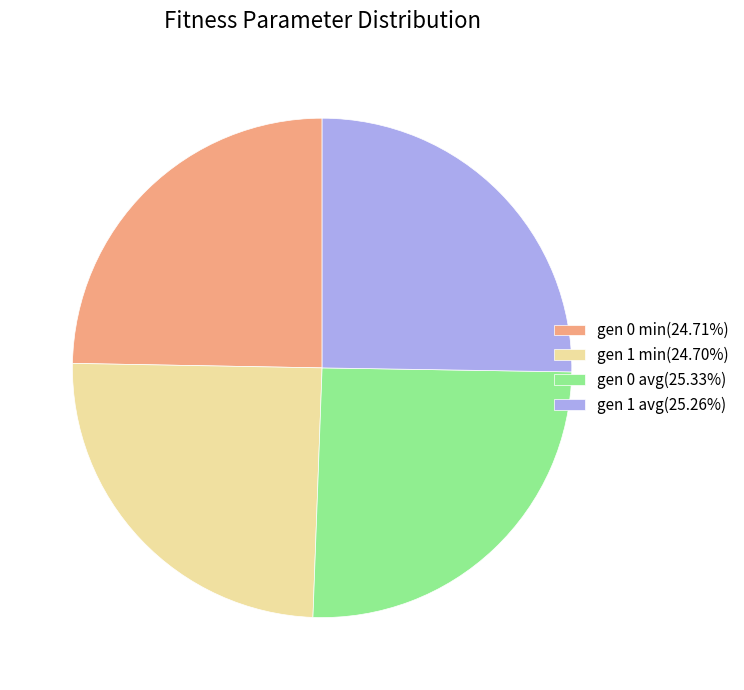

Does gen 0 min(24.71%) represent more than half of the total?

No